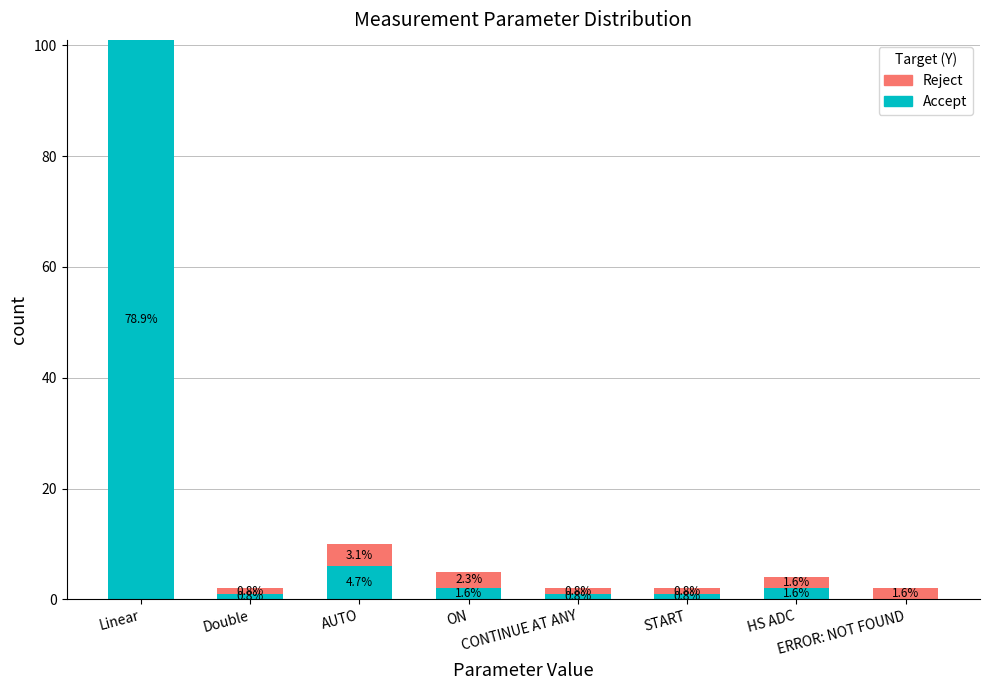

Are the bars horizontal?

No